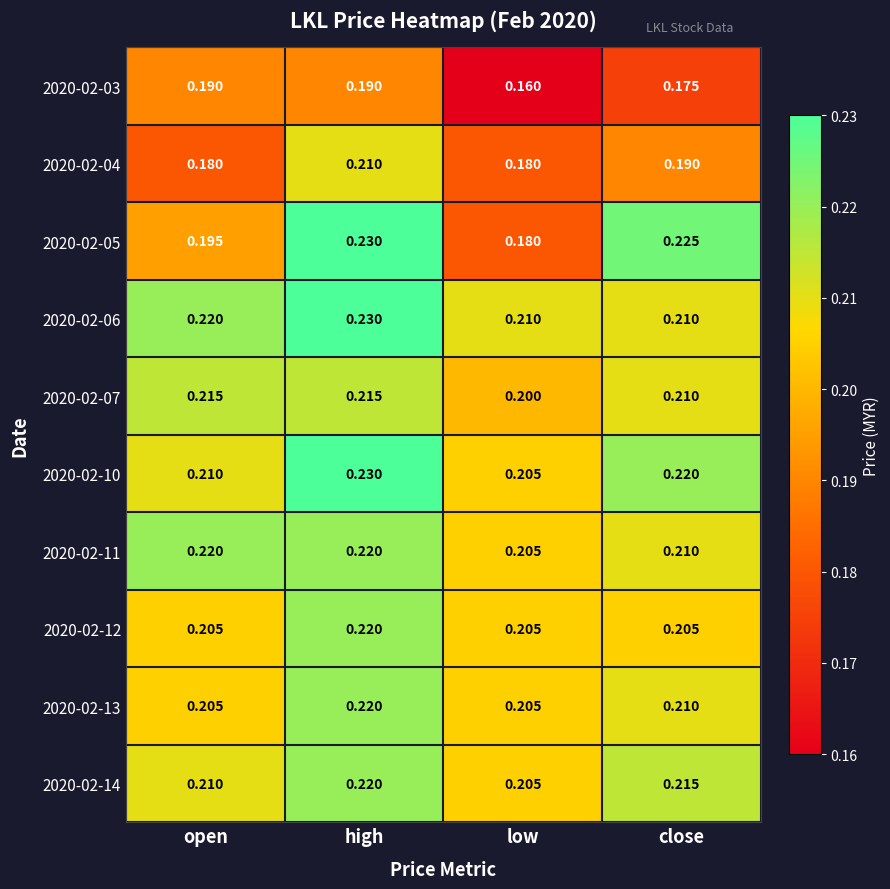

What is the minimum value shown in the chart?

0.2